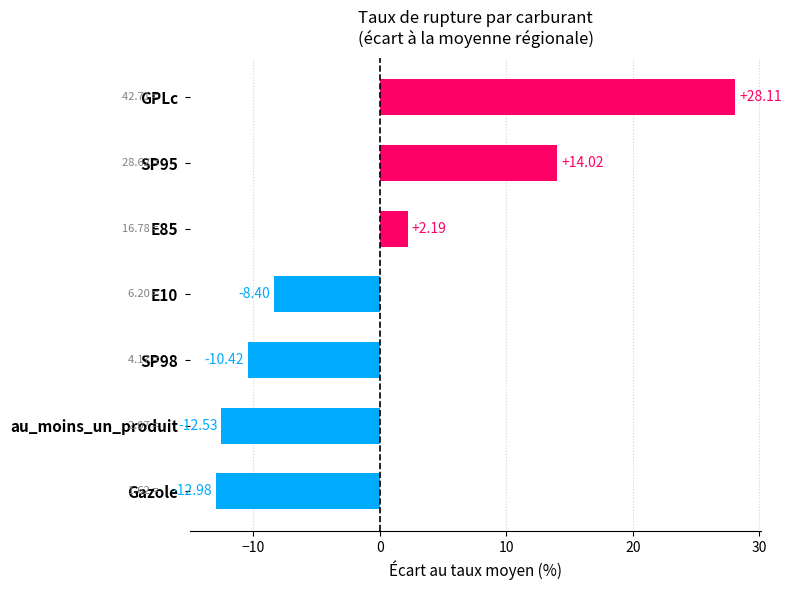

Count the number of categories in the chart.

7